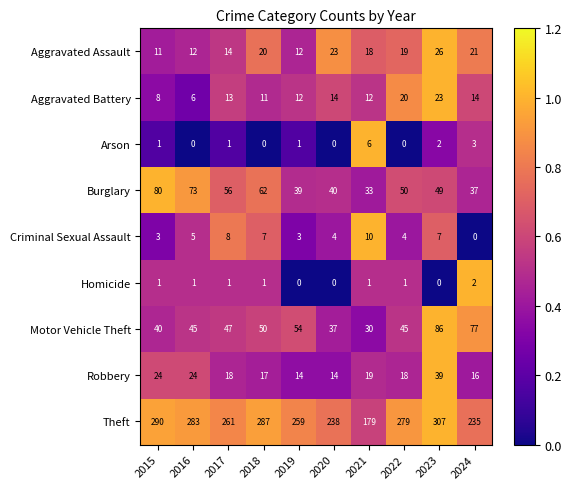

The Robbery series shows 28 at 2018. True or false?

False